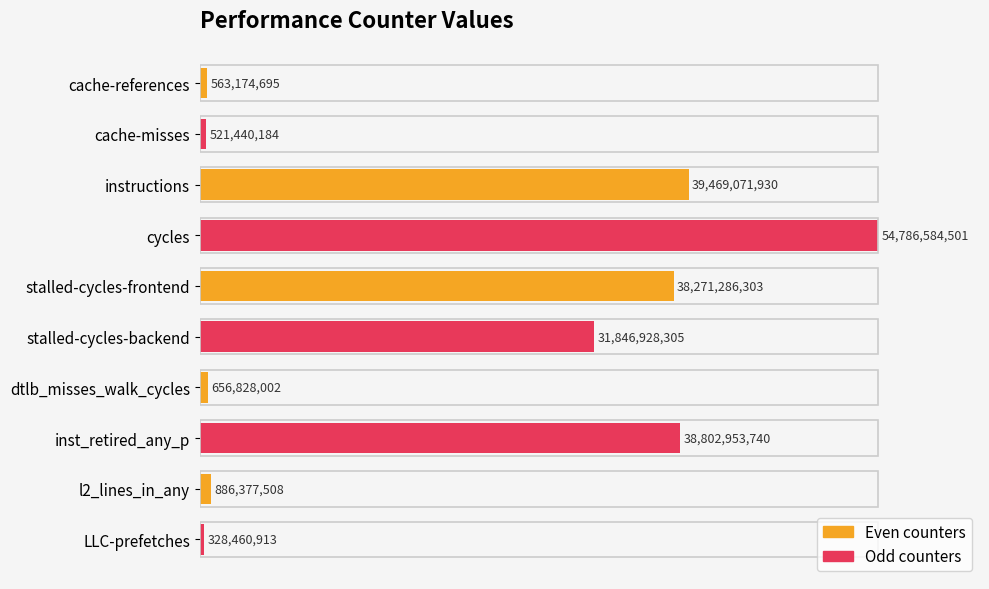

How many bars are there in total?

10